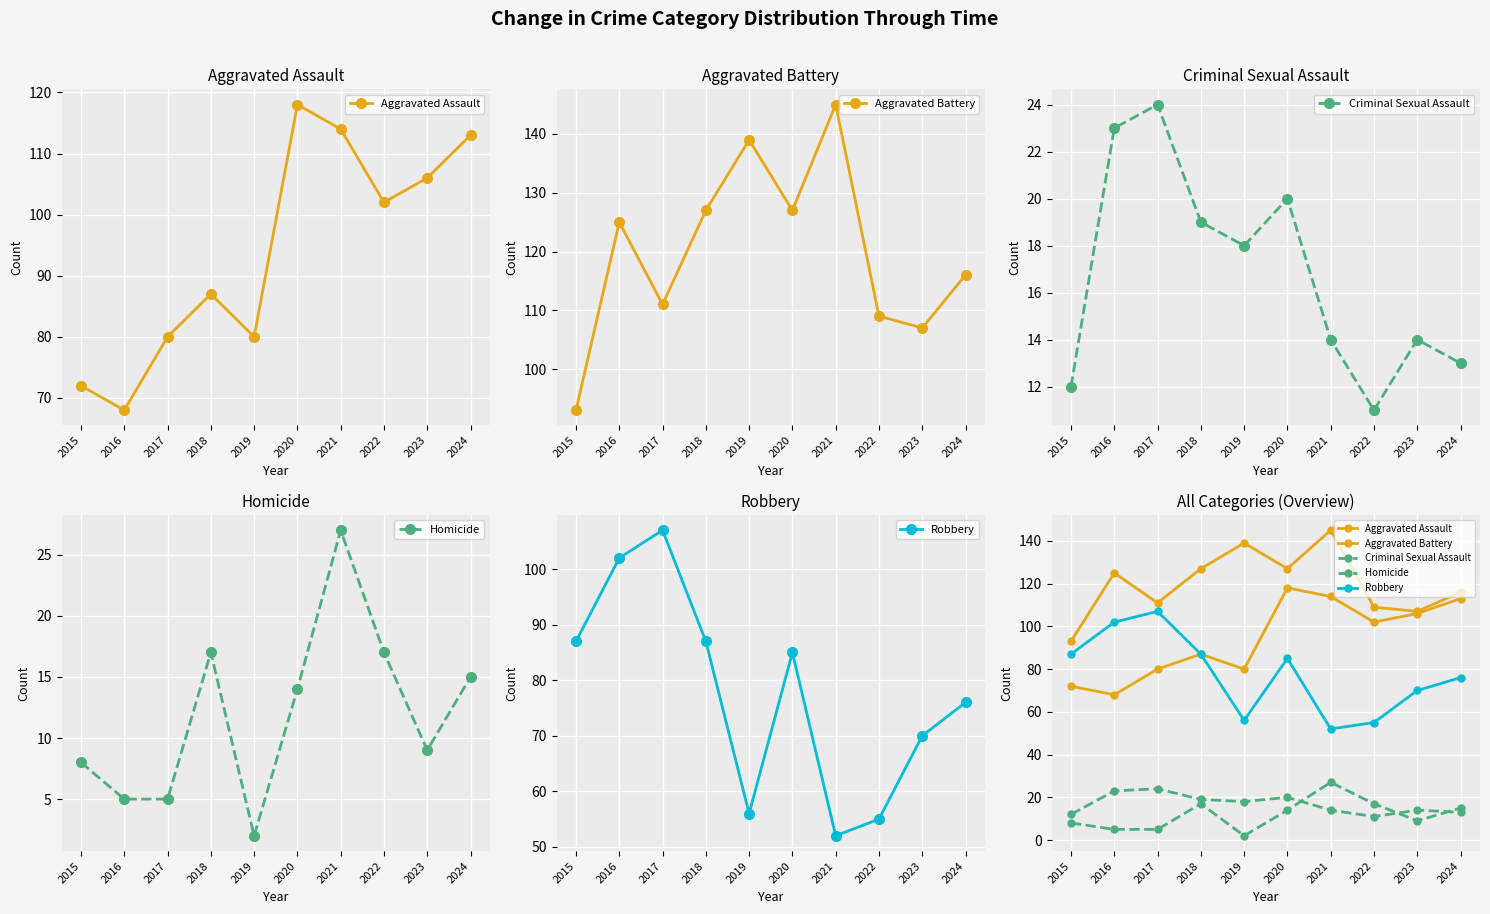

Which category has the highest value across all series?

2021